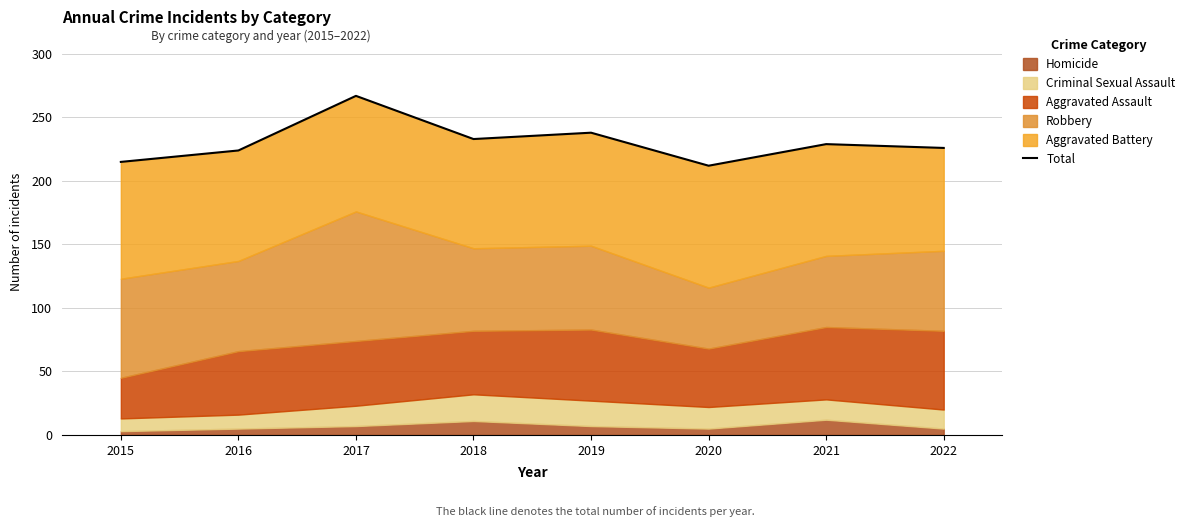

What is the greatest value displayed?

267